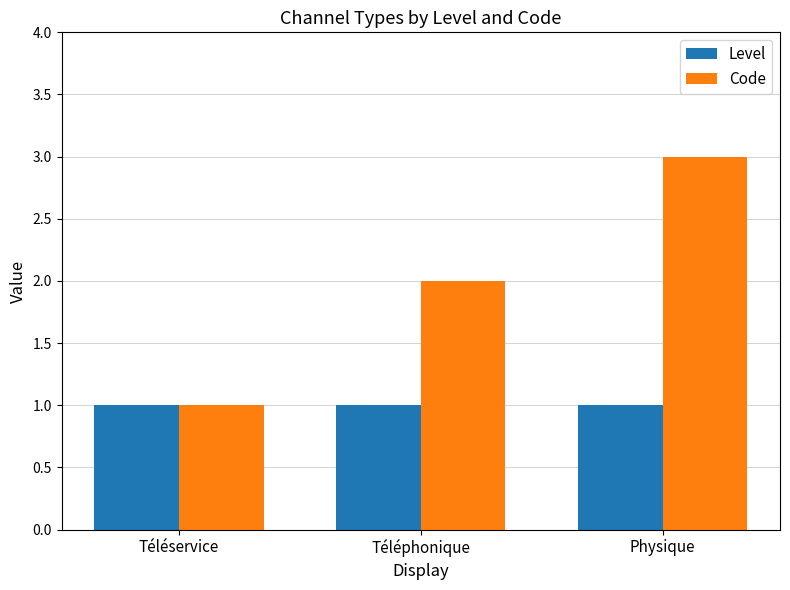

Rank the series by their average value, from lowest to highest.

Level, Code